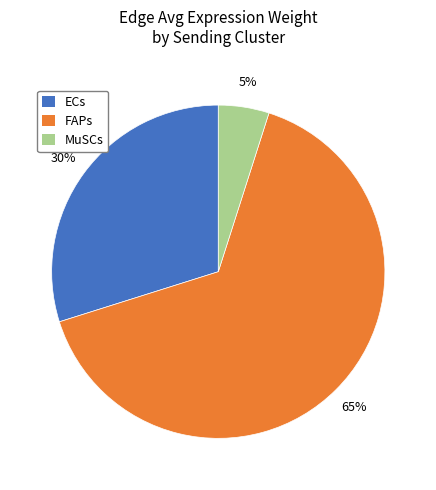

Does any single category account for the majority?

Yes